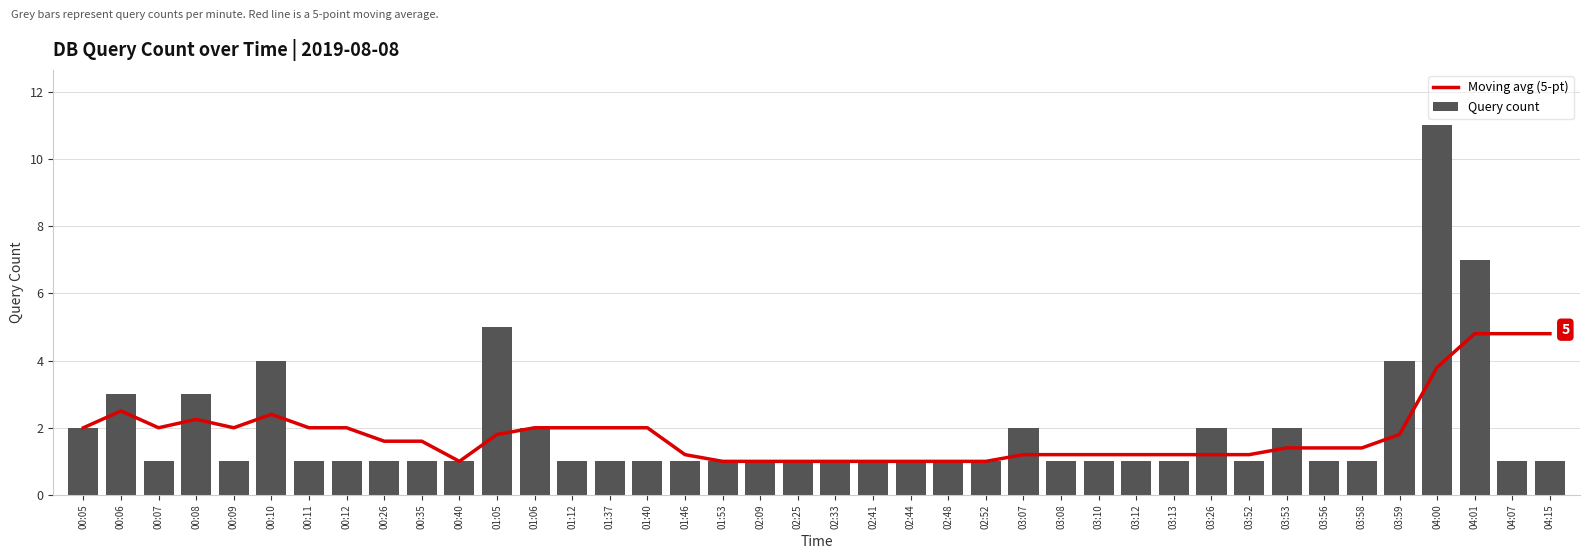

Reading right to left, transcribe all the data shown in this chart.

Moving avg (5-pt): 4.8	4.8	4.8	3.8	1.8	1.4	1.4	1.4	1.2	1.2	1.2	1.2	1.2	1.2	1.2	1.0	1.0	1.0	1.0	1.0	1.0	1.0	1.0	1.2	2.0	2.0	2.0	2.0	1.8	1.0	1.6	1.6	2.0	2.0	2.4	2.0	2.2	2.0	2.5	2.0
Query count: 1.0	1.0	7.0	11.0	4.0	1.0	1.0	2.0	1.0	2.0	1.0	1.0	1.0	1.0	2.0	1.0	1.0	1.0	1.0	1.0	1.0	1.0	1.0	1.0	1.0	1.0	1.0	2.0	5.0	1.0	1.0	1.0	1.0	1.0	4.0	1.0	3.0	1.0	3.0	2.0